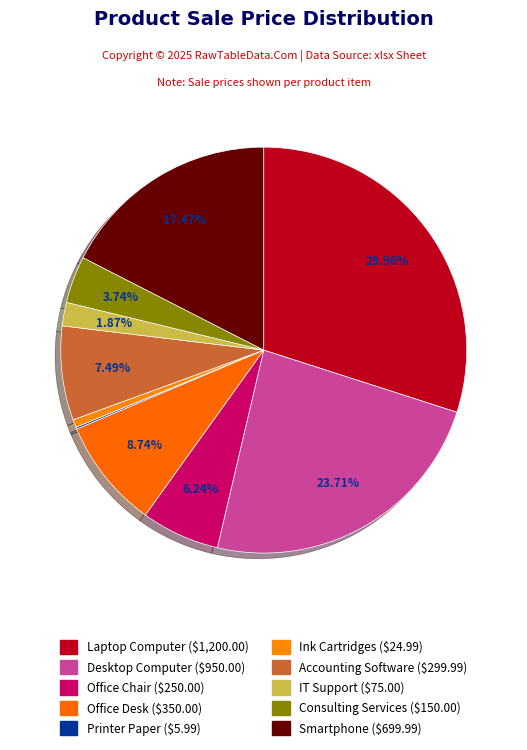

The Accounting Software slice represents 18% of the pie. True or false?

False